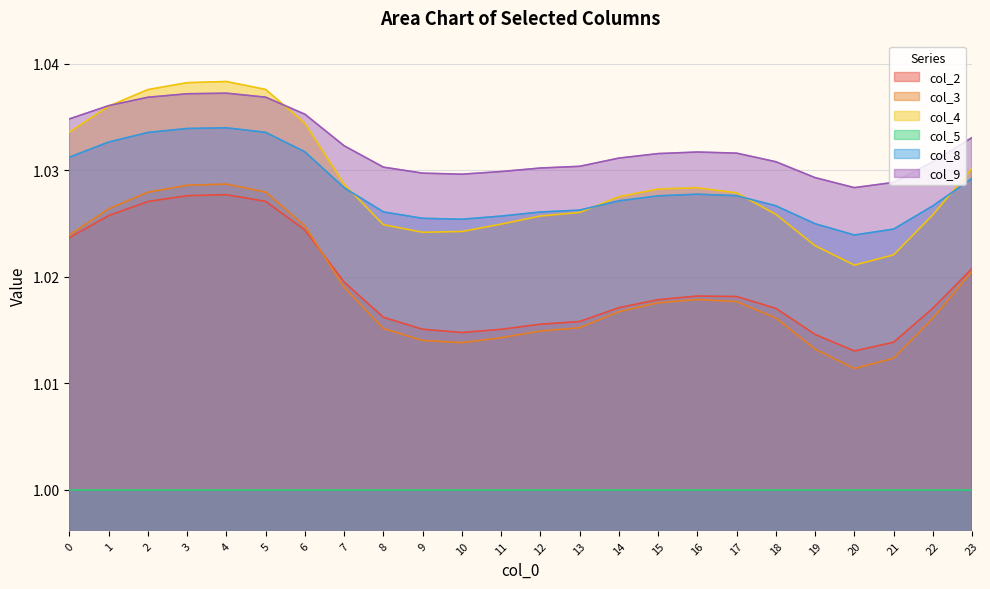

What is the sum of the col_8 values at 16 and 20?

2.1